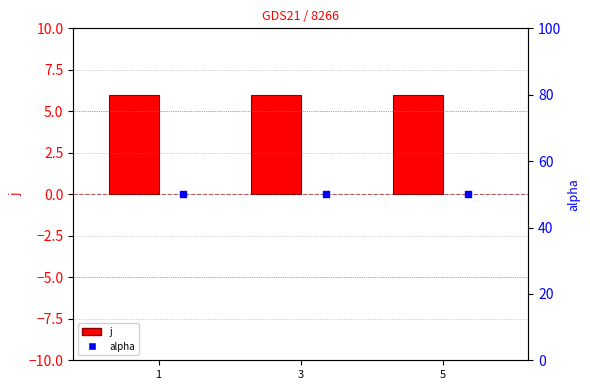

At how many categories does at least one series exceed 11?

3